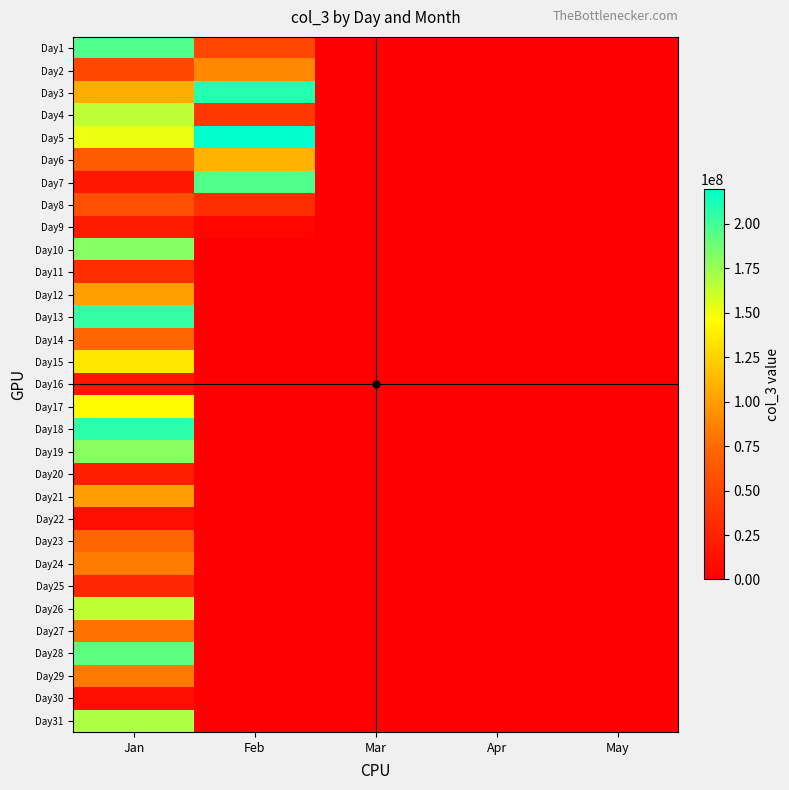

At which category is the sum across all series the highest?

Jan